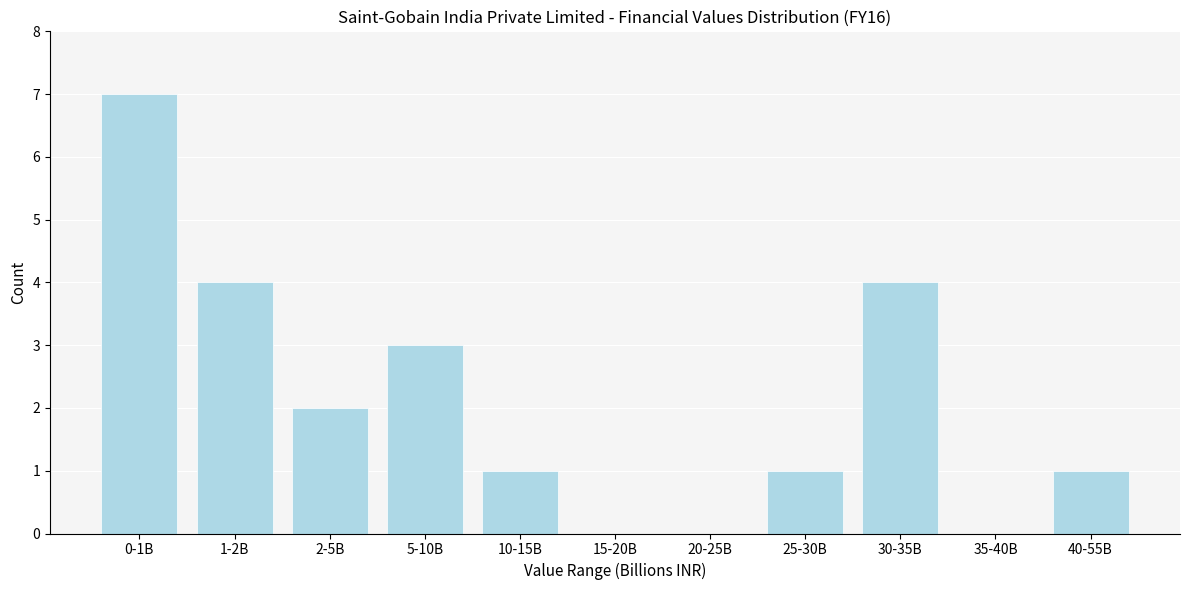

Reading left to right, extract all data points from this chart.

0-1B=7	1-2B=4	2-5B=2	5-10B=3	10-15B=1	15-20B=0	20-25B=0	25-30B=1	30-35B=4	35-40B=0	40-55B=1